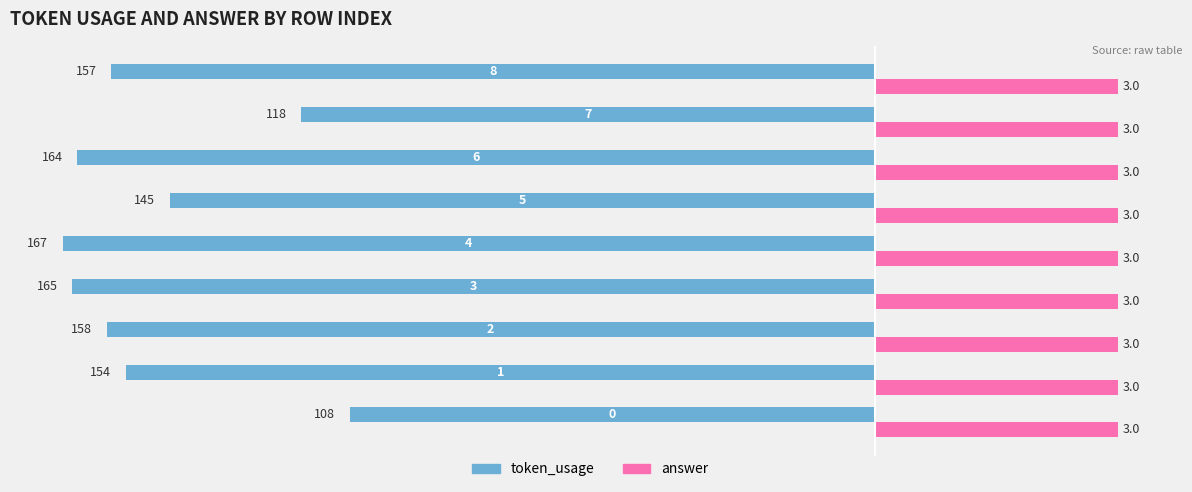

What are all the series names shown in the legend?

token_usage, answer